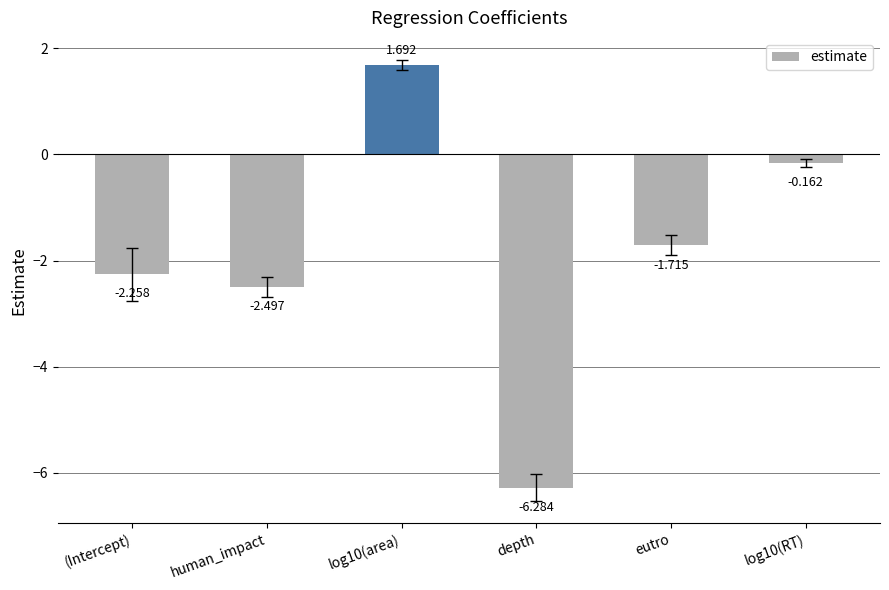

Are the bars horizontal?

No